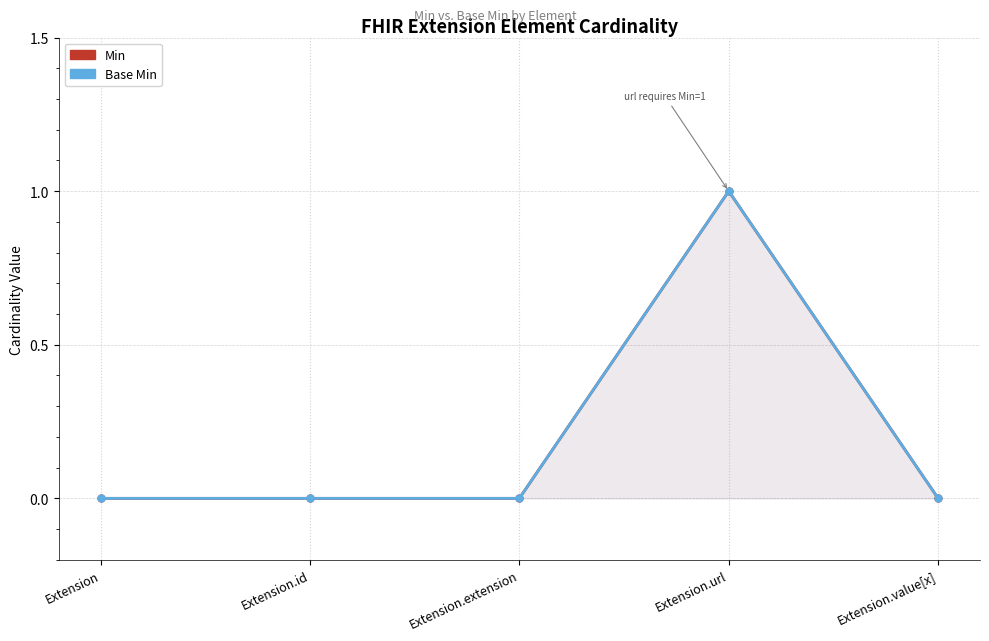

Reading right to left, extract all data points from this chart.

Min: 0	1	0	0	0
Base Min: 0	1	0	0	0